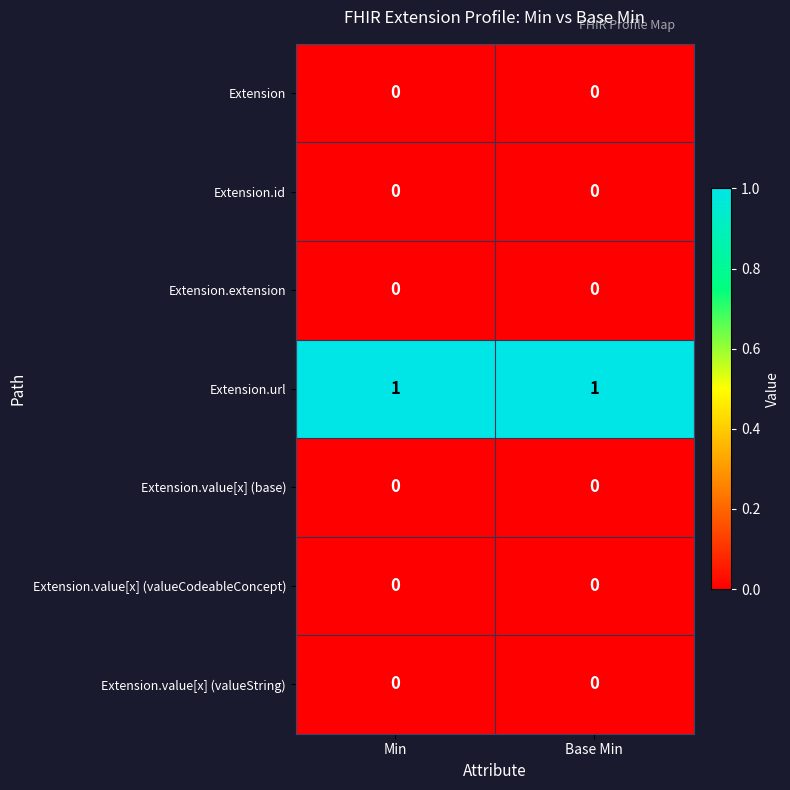

True or false: Extension.value[x] (valueCodeableConcept) has a value of 0 at Base Min.

True